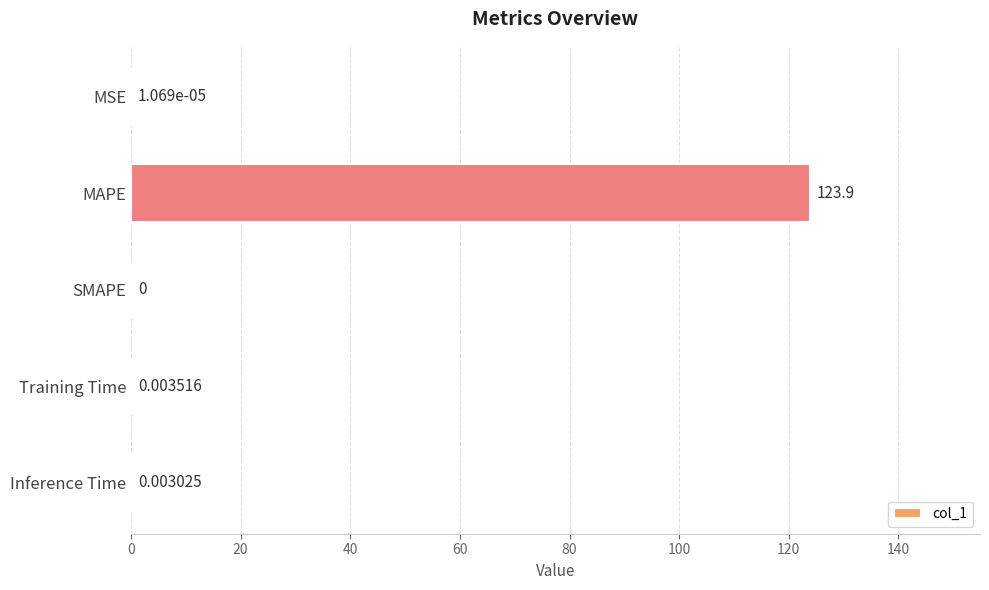

Between MAPE and SMAPE, which is larger?

MAPE